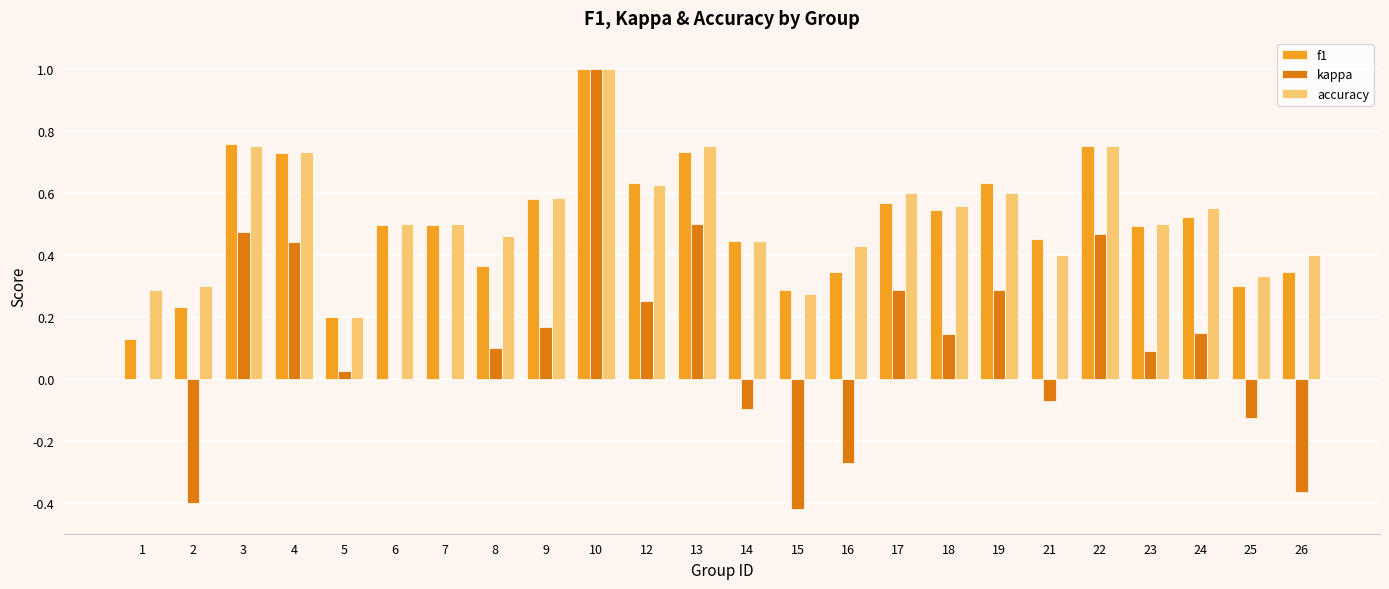

True or false: accuracy has a value of 0.4 at 2.

False